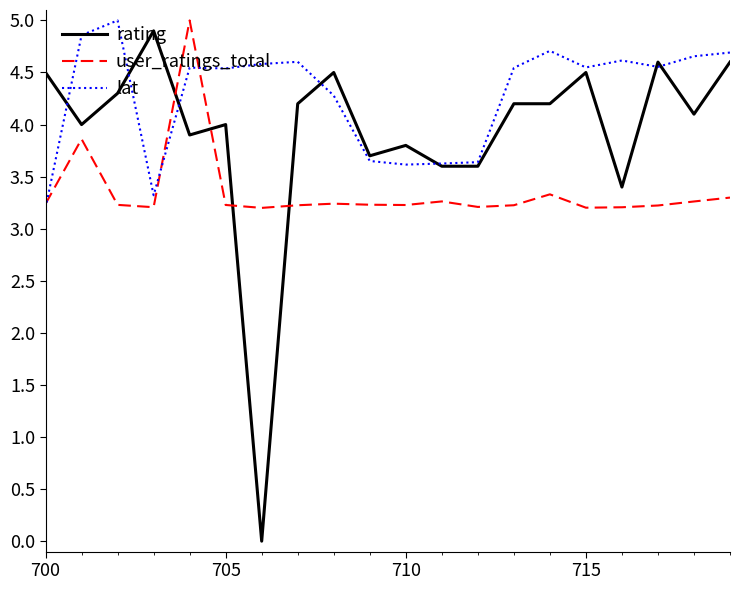

How many lines are shown in the chart?

3